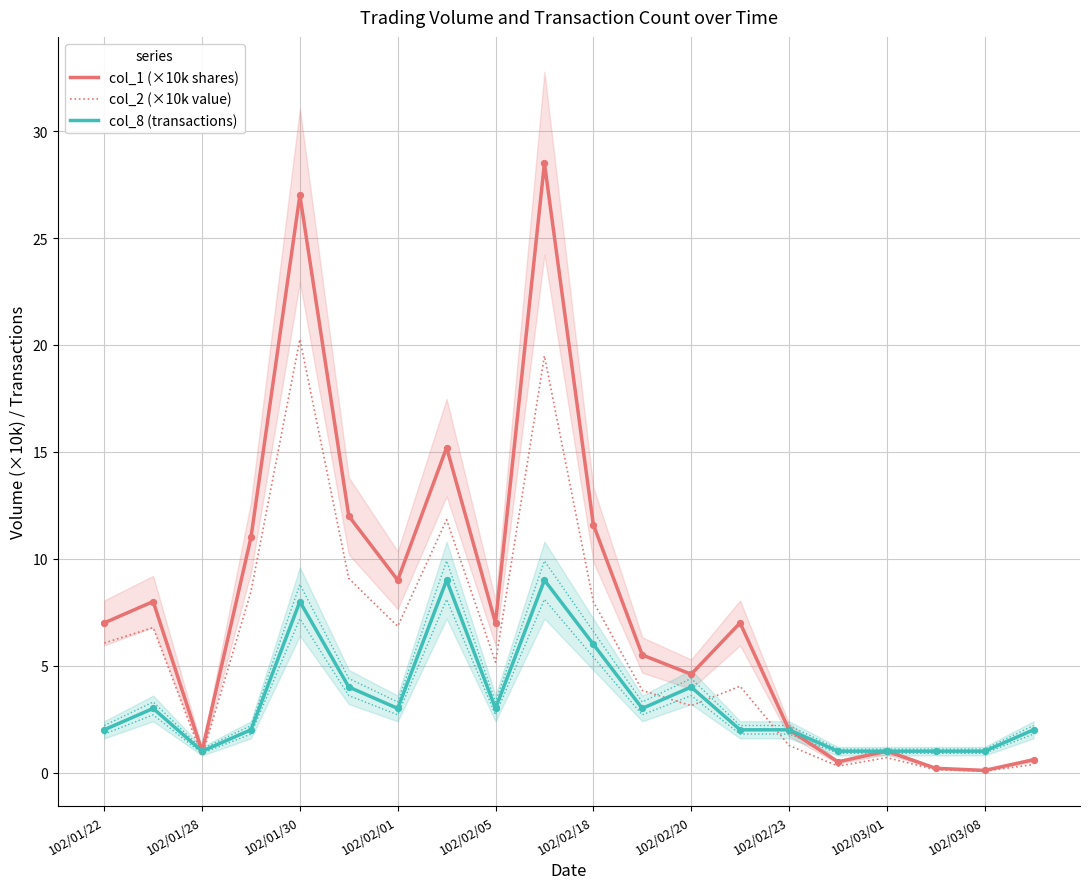

At how many categories does at least one series exceed 6?

11